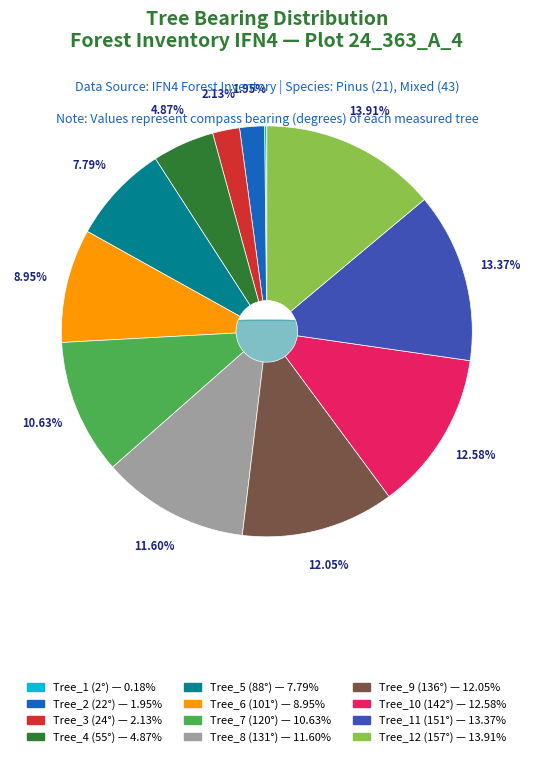

How many slices are in this pie chart?

12